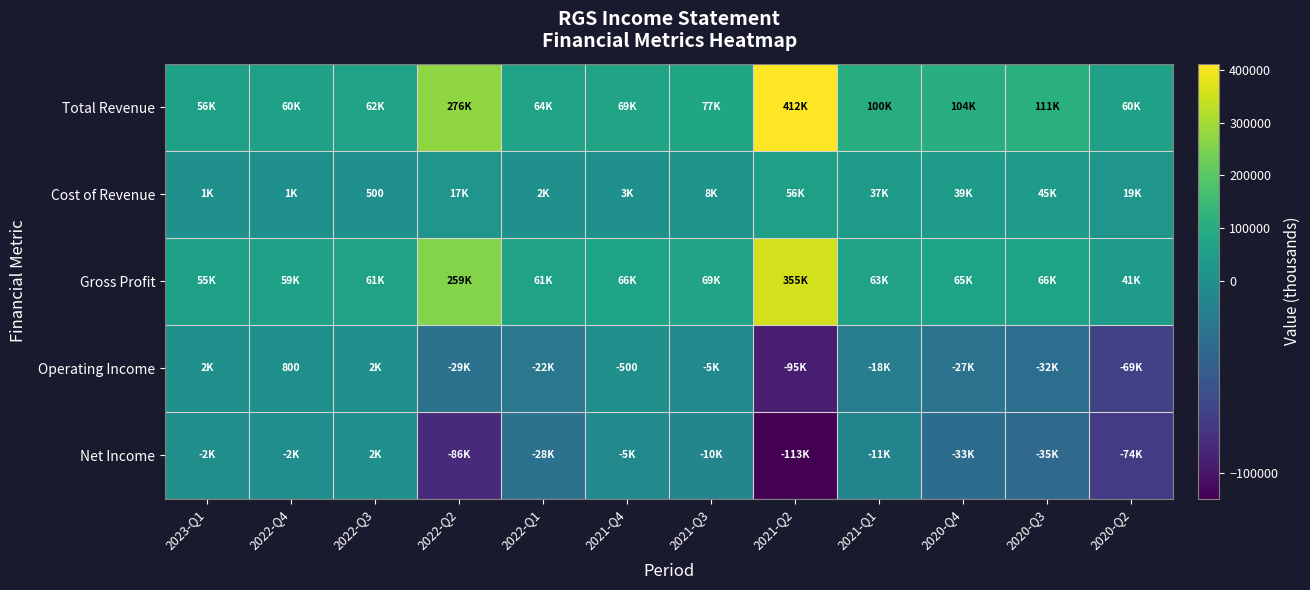

Where is Total Revenue nearest to the value 233750?

2022-Q2